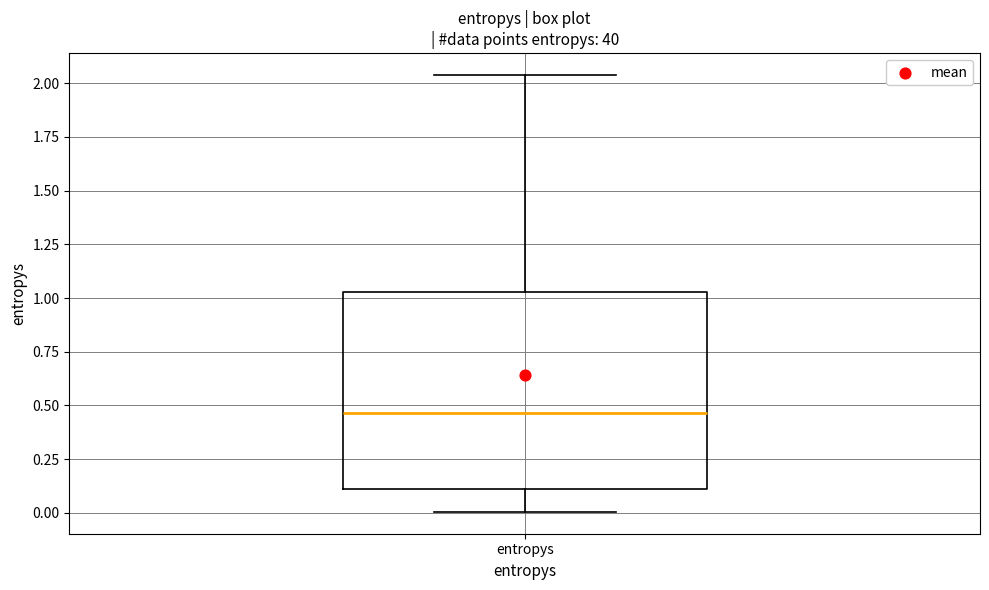

Read this box plot against the y-axis: the position of the median line, the range covered by the box, and the ends of both whiskers. The values are not printed on the chart, so give them approximately, as read against the axis.

median 0.45, box 0.10 to 1.05, whiskers 0.00 to 2.05